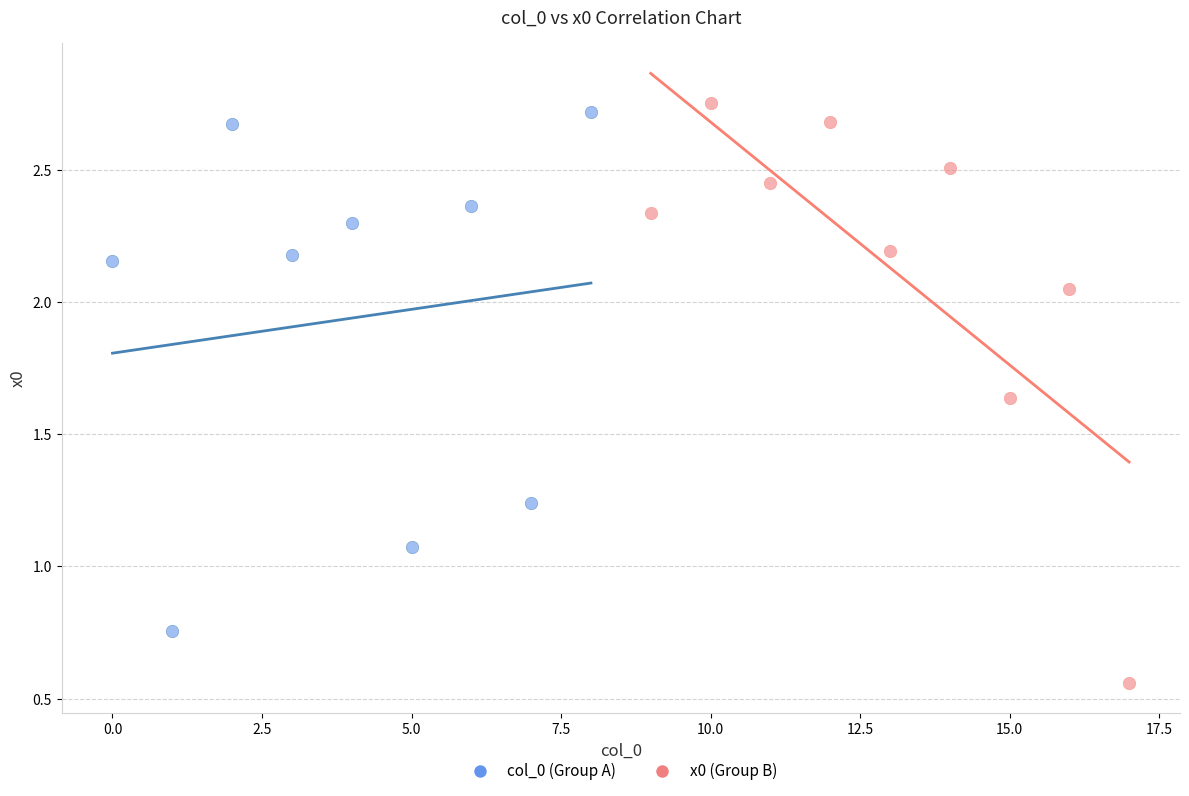

Which series reaches the minimum Y coordinate?

x0 (Group B)